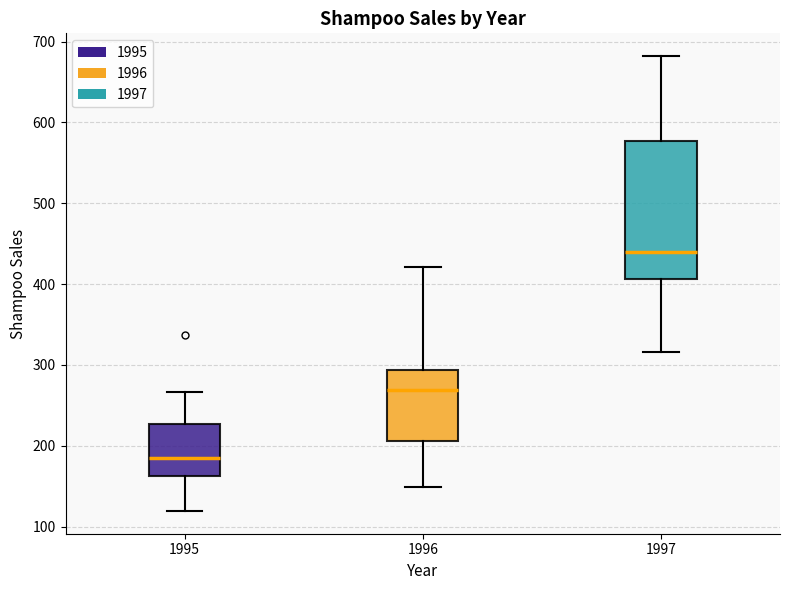

Comparing the boxes themselves (not the whiskers), which one is the tallest?

1997